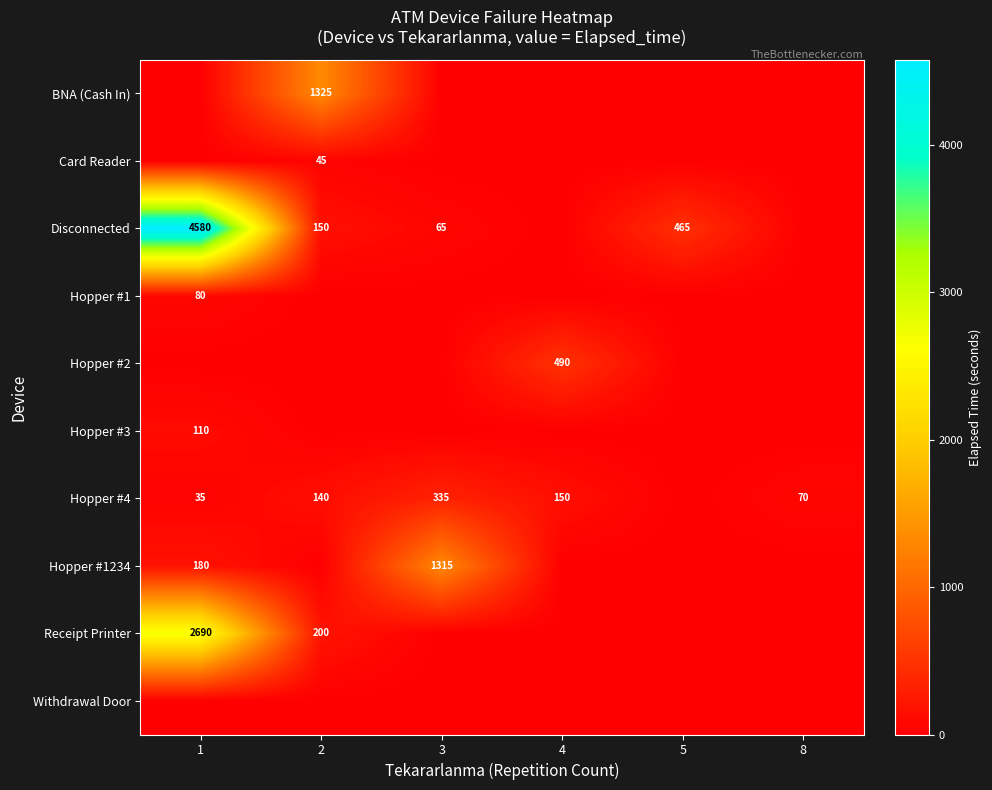

The Disconnected series shows 4580 at 1. True or false?

True